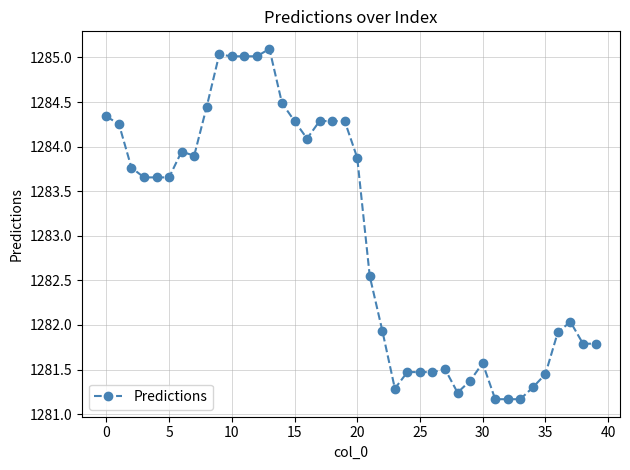

What is the smallest value displayed?

1281.2